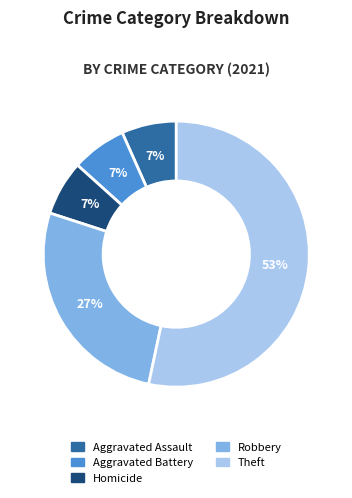

Which slice is the largest?

Theft